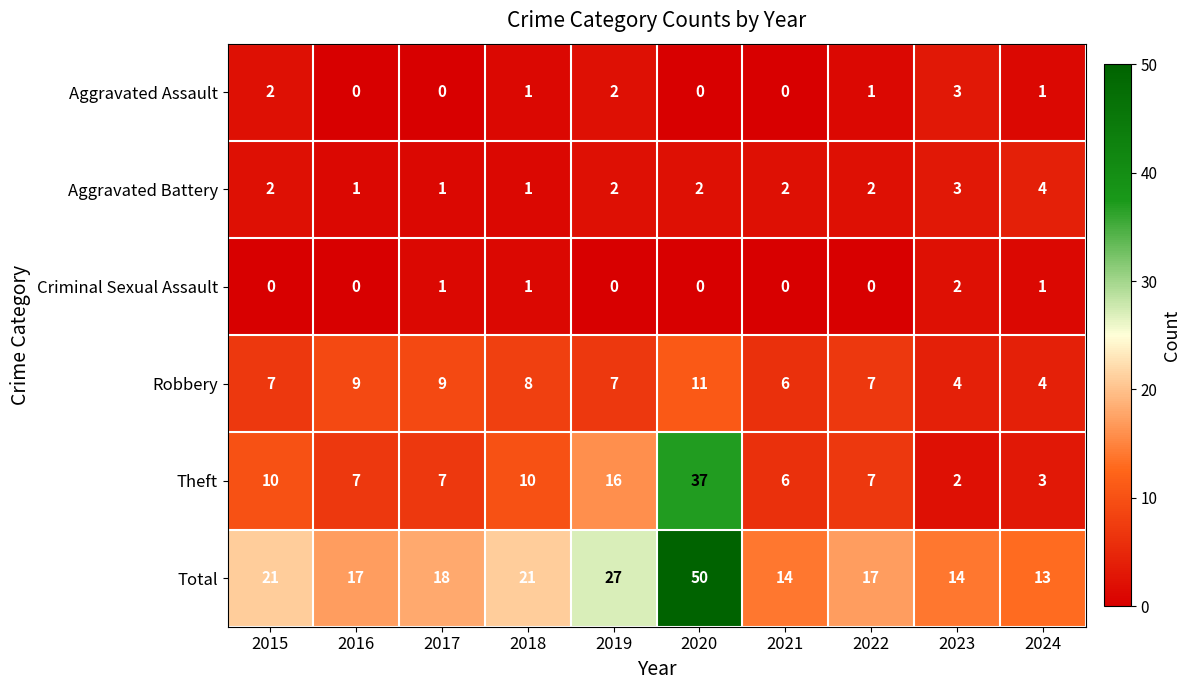

What is the maximum value for Total?

50